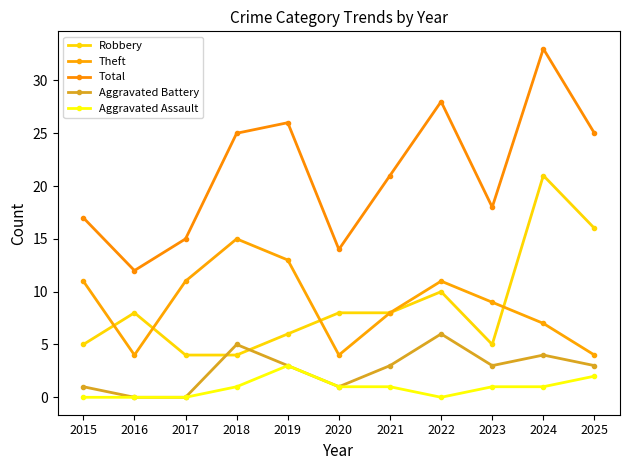

What is the sum of the Aggravated Battery values at 2018 and 2023?

8